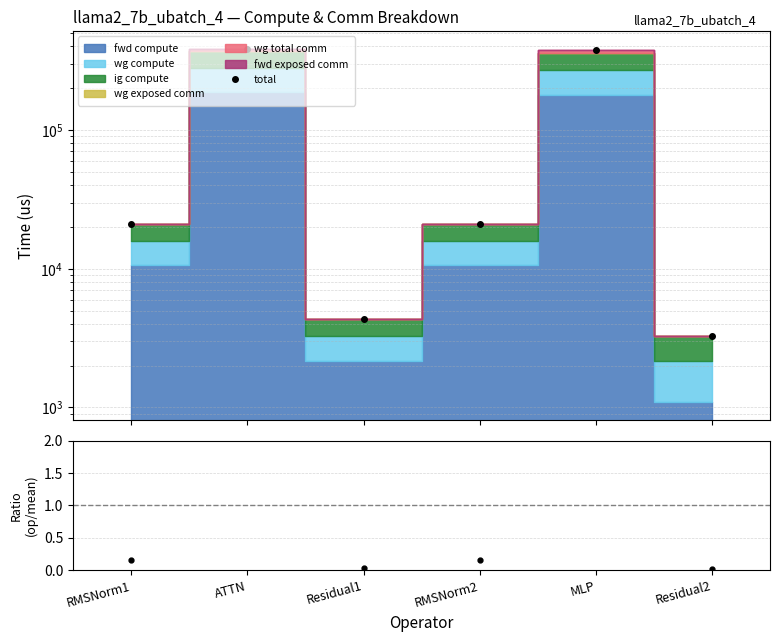

Reading left to right, what are all the values shown in this chart?

total: RMSNorm1=21135.4	ATTN=383865.1	Residual1=4358.1	RMSNorm2=21135.4	MLP=375025.9	Residual2=3268.6
ratio: RMSNorm1=0.2	ATTN=2.8	Residual1=0.0	RMSNorm2=0.2	MLP=2.8	Residual2=0.0